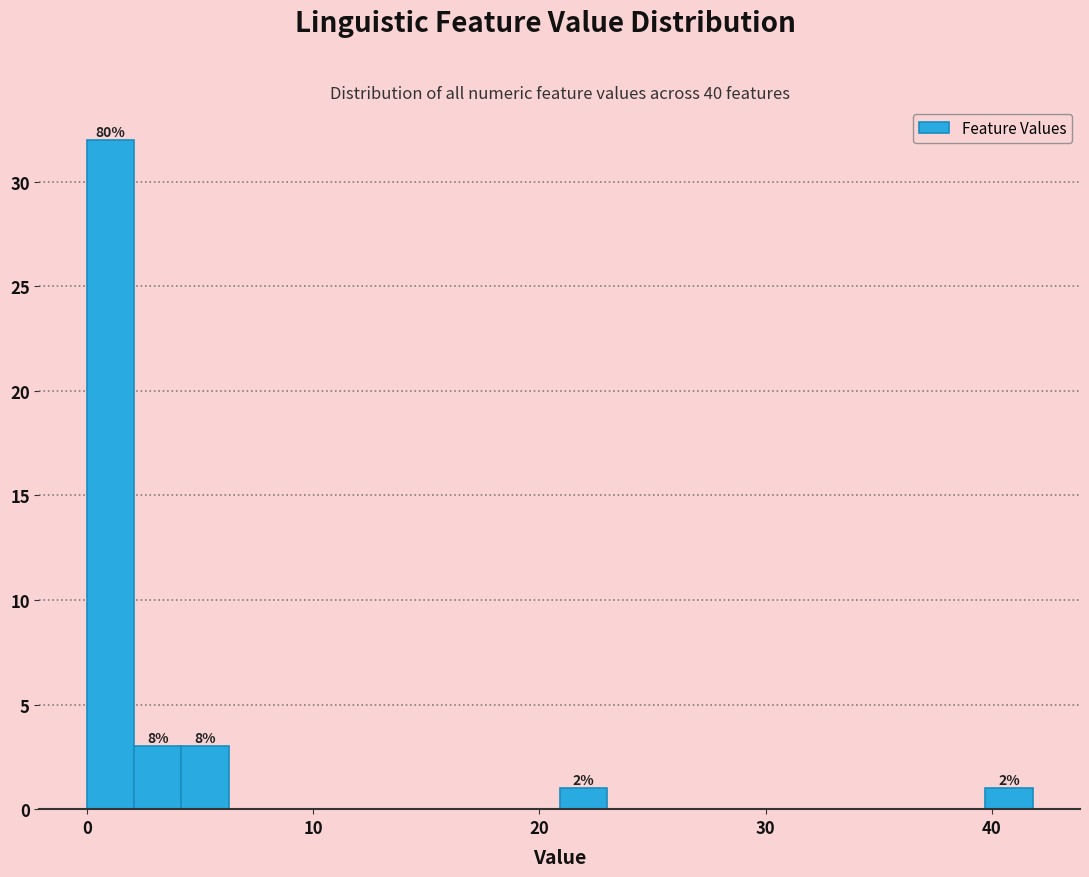

Around what value on the x-axis is the tallest bar? Give the approximate position of its centre, as read against the axis.

1